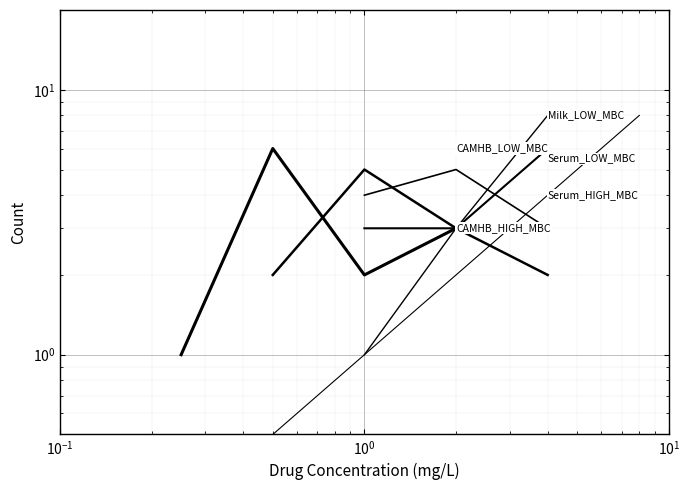

What is the maximum value shown in the chart?

8.0